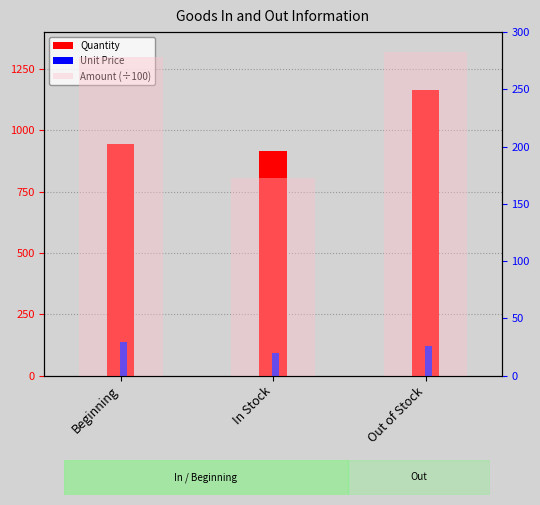

The Quantity series shows 513.4 at Beginning. True or false?

False